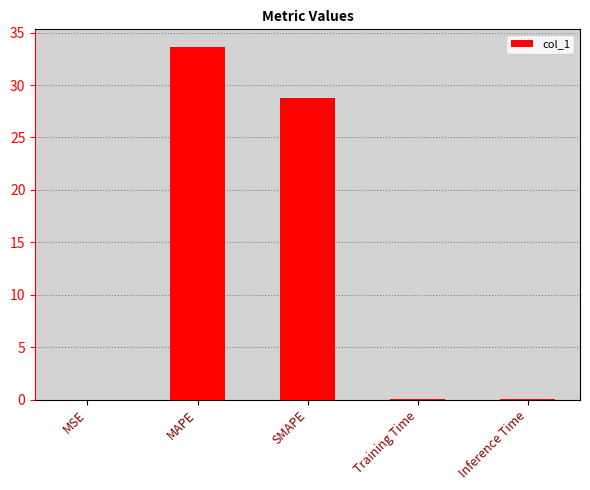

The value at SMAPE is 39.6. True or false?

False